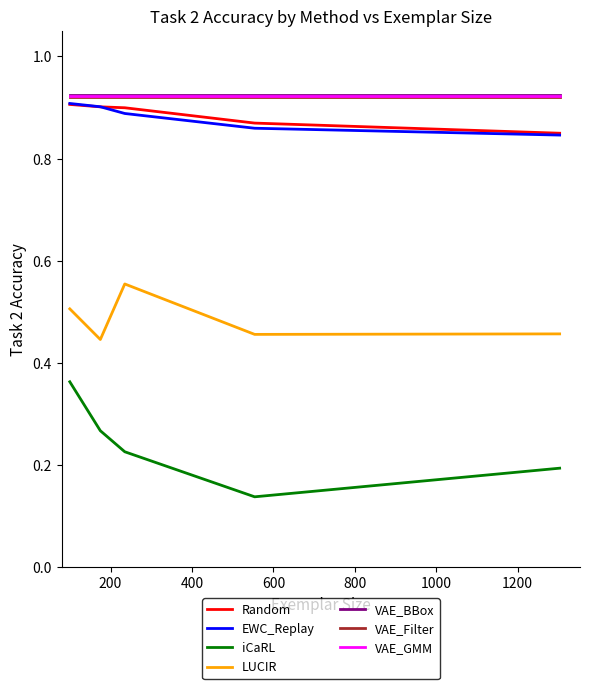

True or false: LUCIR and VAE_BBox cross at least once.

False